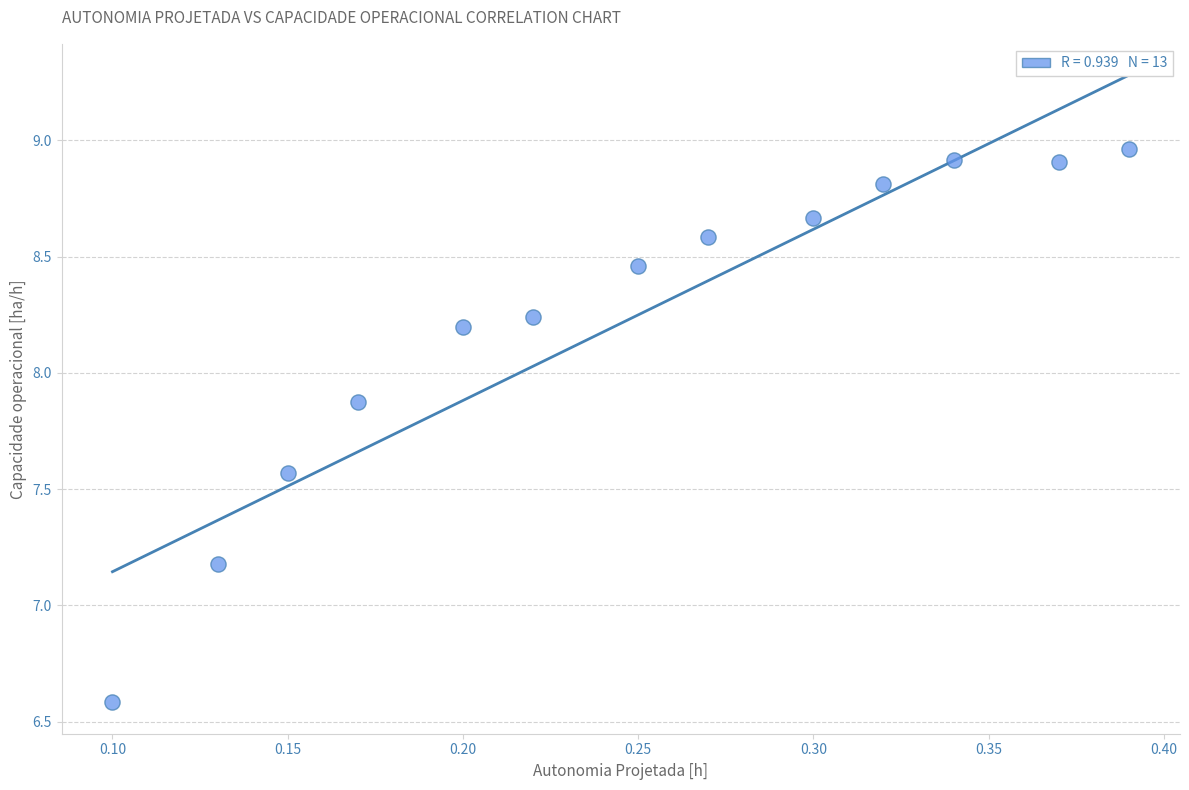

What is the range of Y values (max minus min)?

2.4